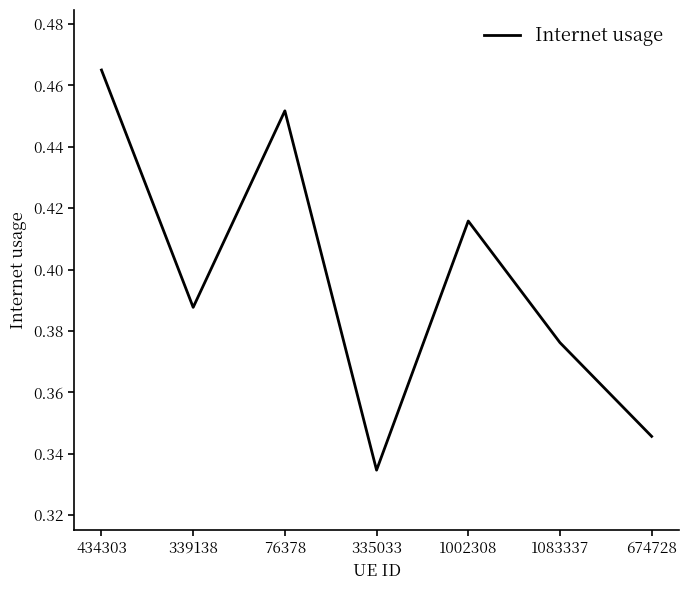

Where is the first local minimum?

339138